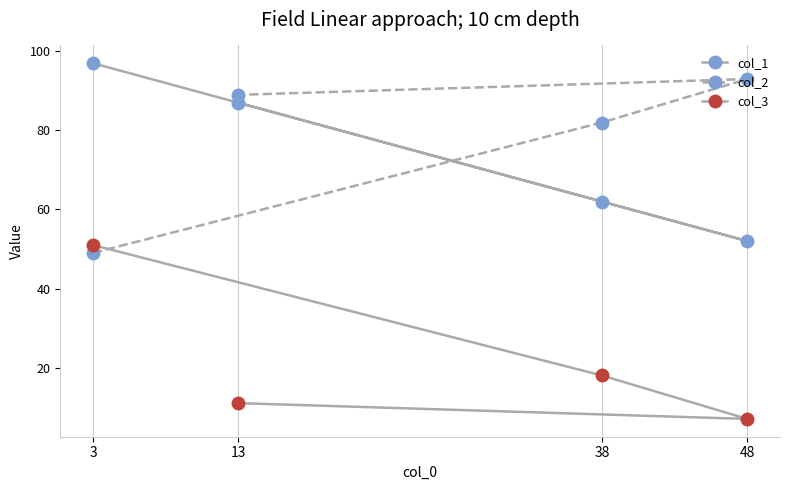

How many categories are shown in the chart?

4